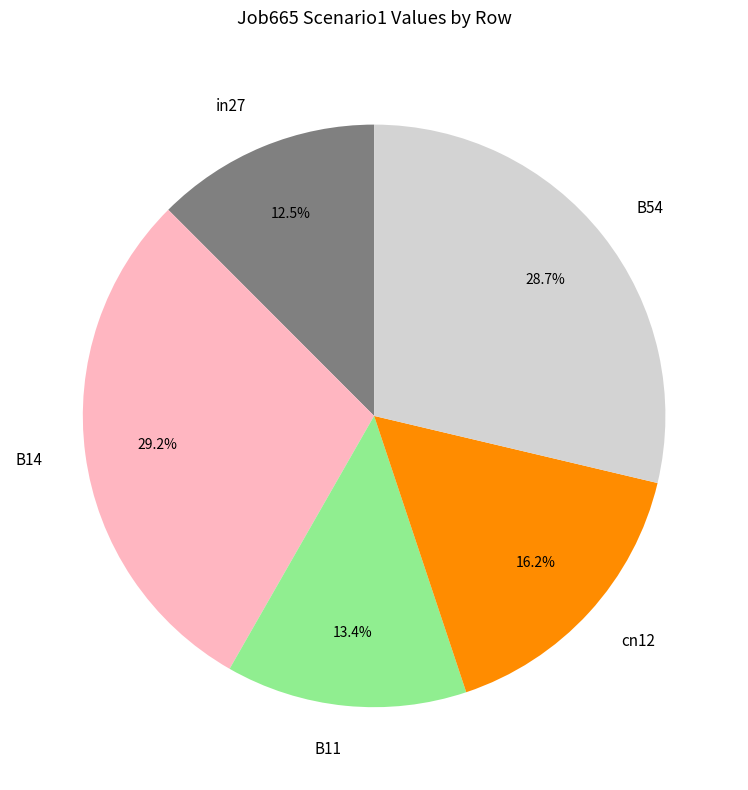

To the nearest percent, what is the difference between the cn12 and in27 slice percentages?

4%